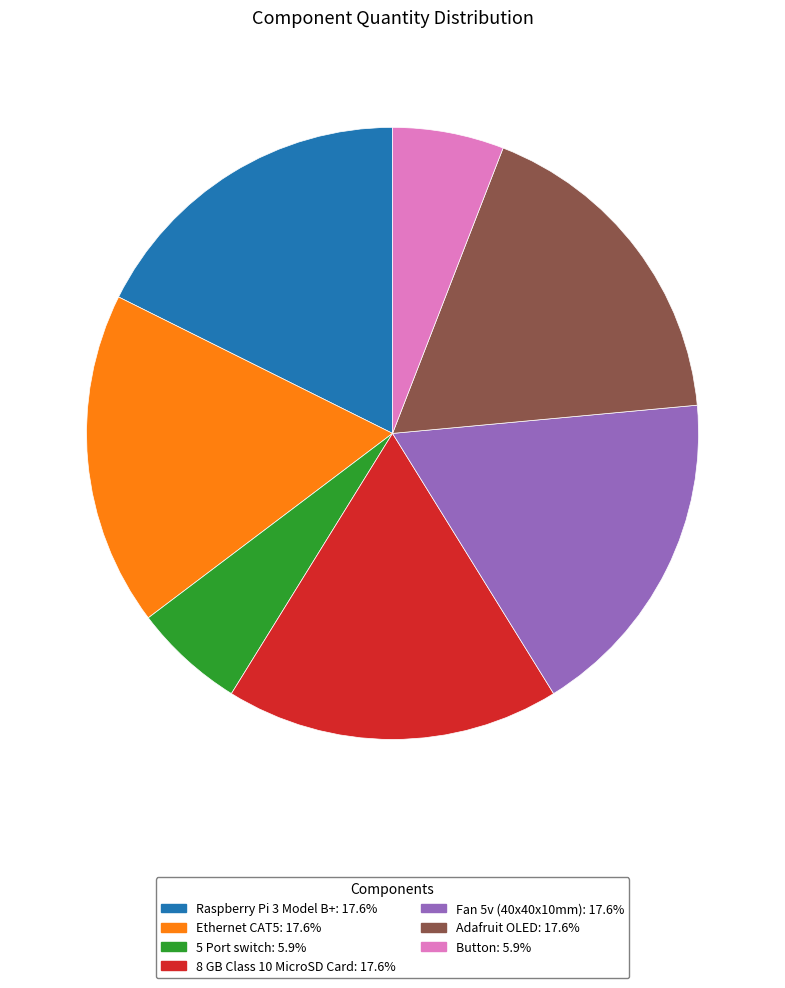

Do Fan 5v (40x40x10mm): 17.6% and 8 GB Class 10 MicroSD Card: 17.6% together represent more than half of the pie?

No